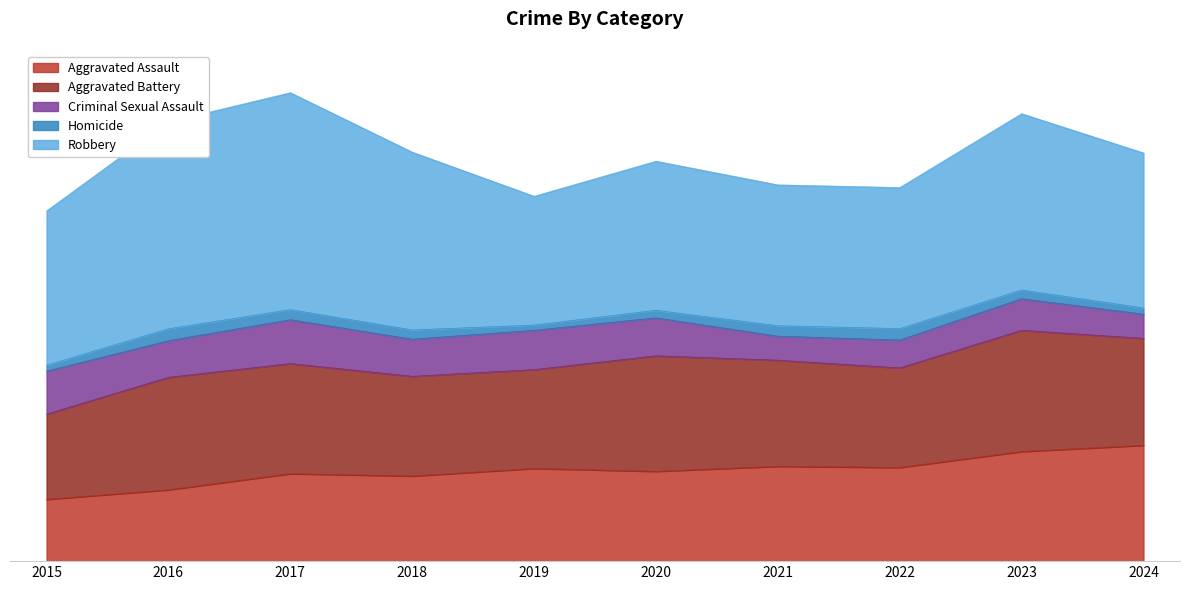

Where is Robbery nearest to the value 1029?

2023